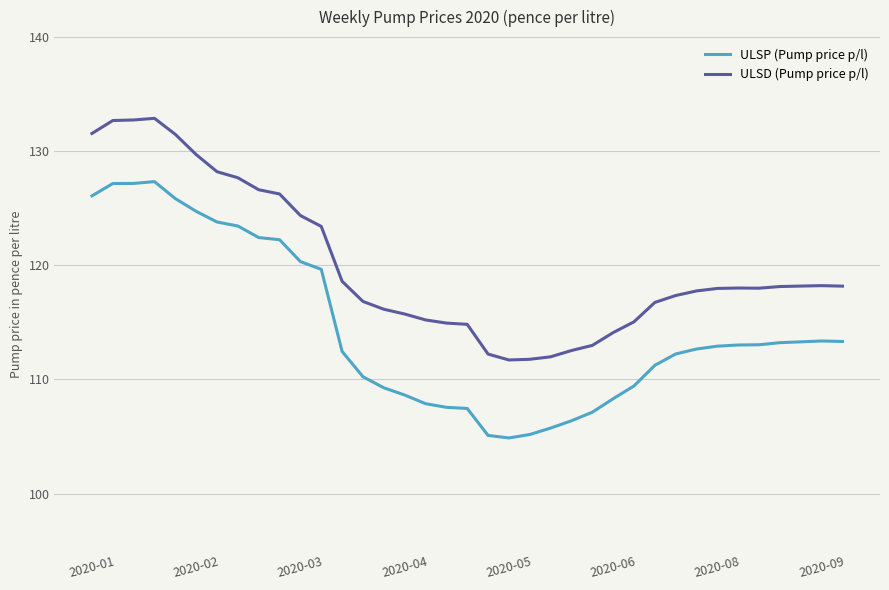

Is this an area chart (filled region under the line)?

No